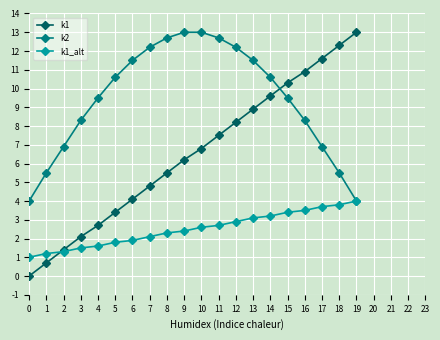

What is the sum of the k1 values at 18 and 3?

14.4